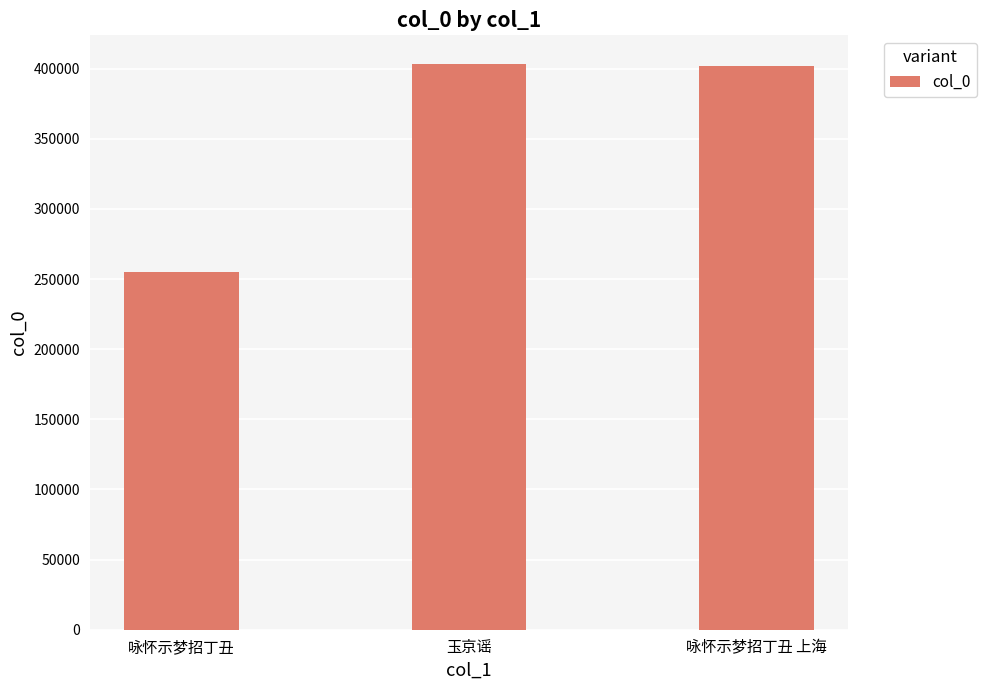

What is the sum of all values?

1060660